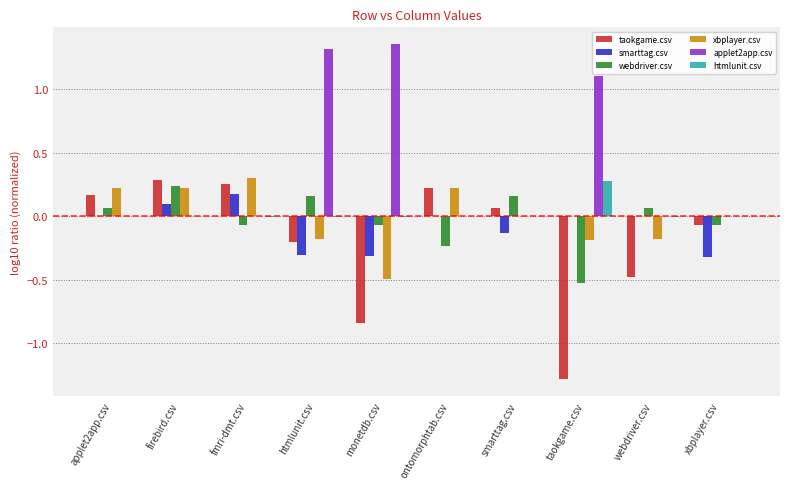

True or false: taokgame.csv has a value of 0.3 at fmri-dmt.csv.

True